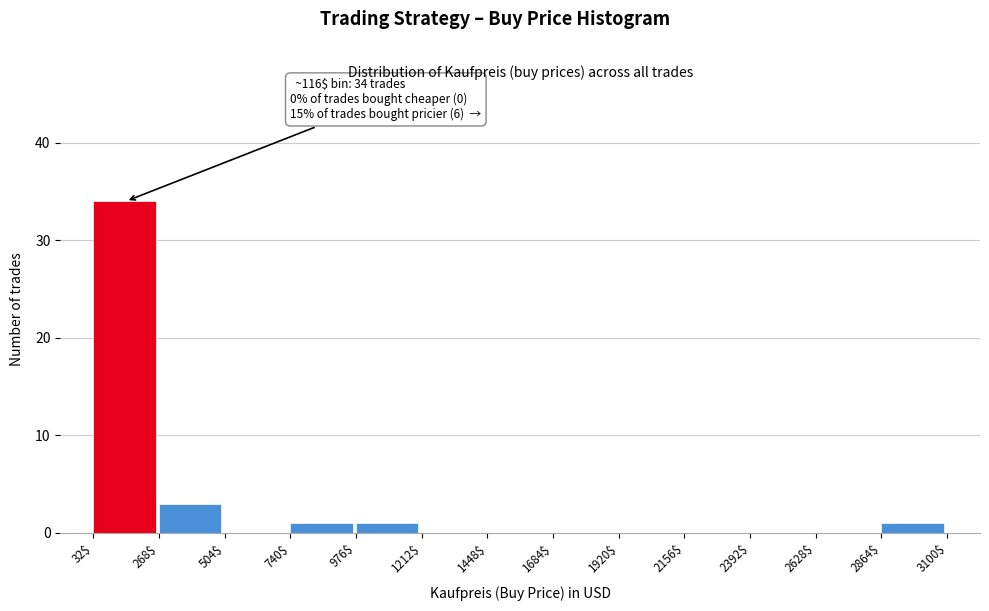

Over which range of the x-axis is the bar tallest?

32$ to 268$